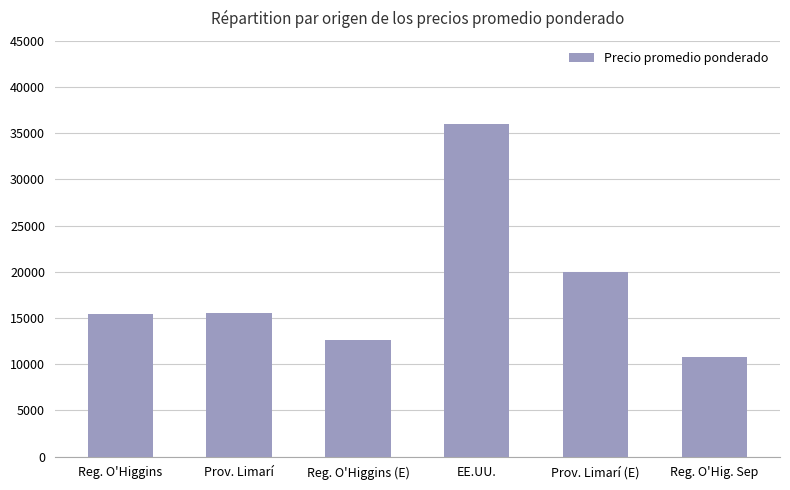

What is the label of the 4th bar from the right?

Reg. O'Higgins (E)